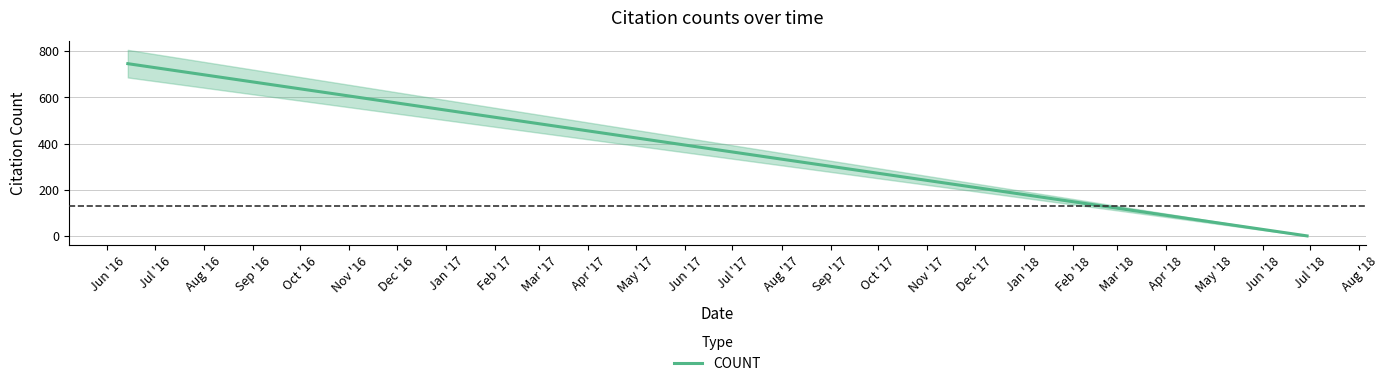

What is the maximum value for COUNT?

746